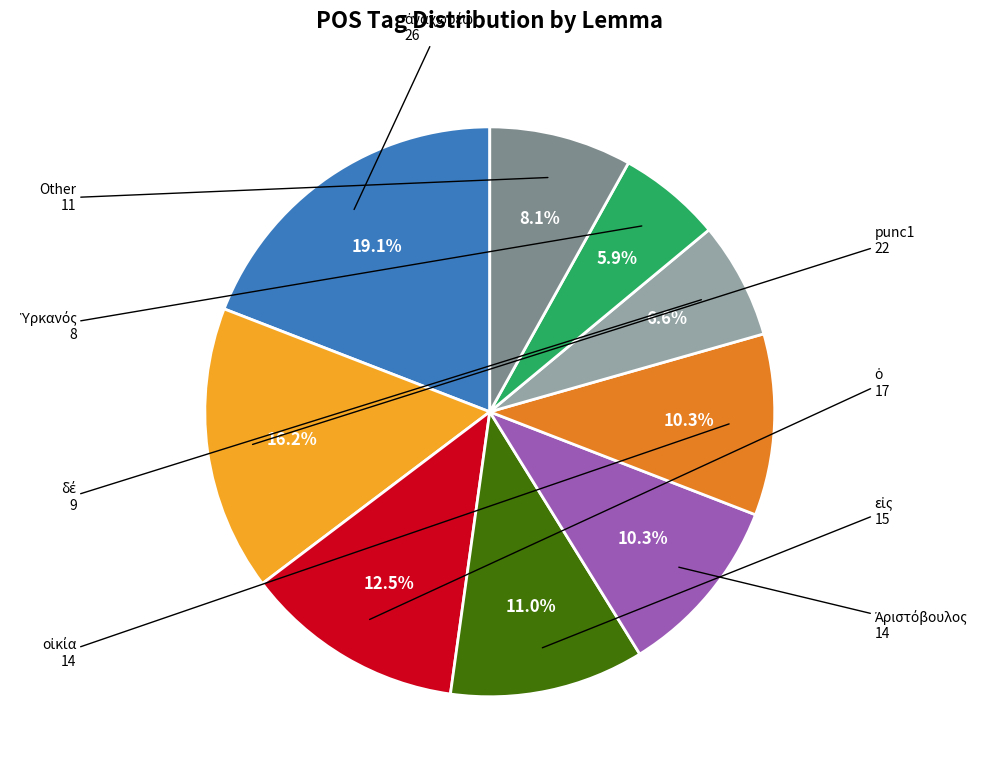

Is there any slice that represents more than half of the pie?

No